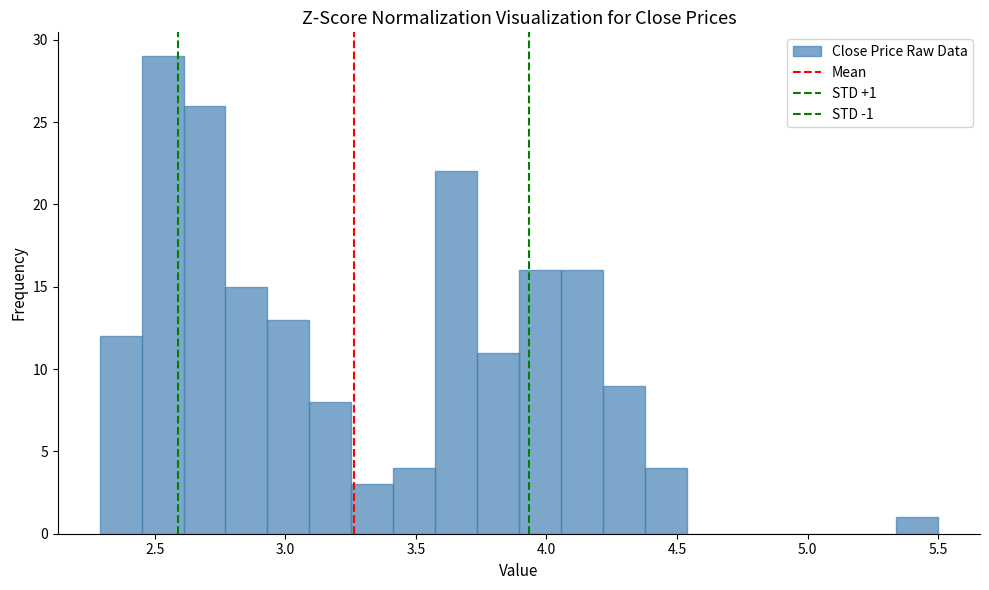

Around what value on the x-axis is the tallest bar? Give the approximate position of its centre, as read against the axis.

2.55